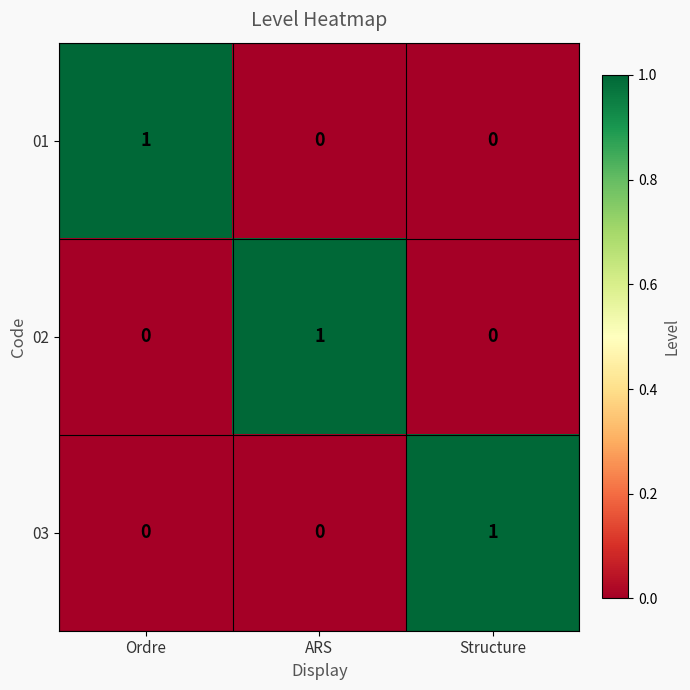

True or false: 01 has a value of 1 at Structure.

False